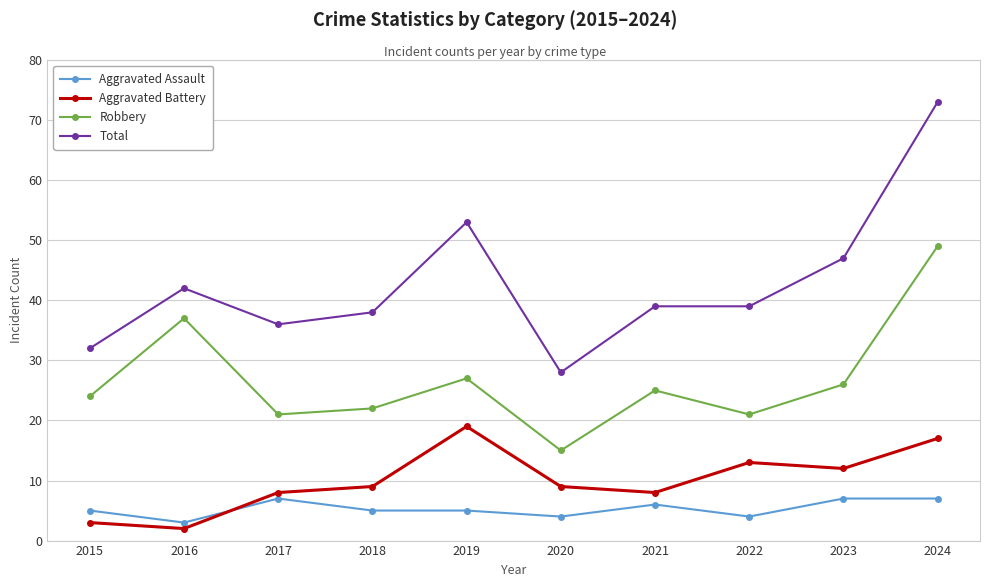

What is the value of the Robbery point at the 3rd from the left?

21